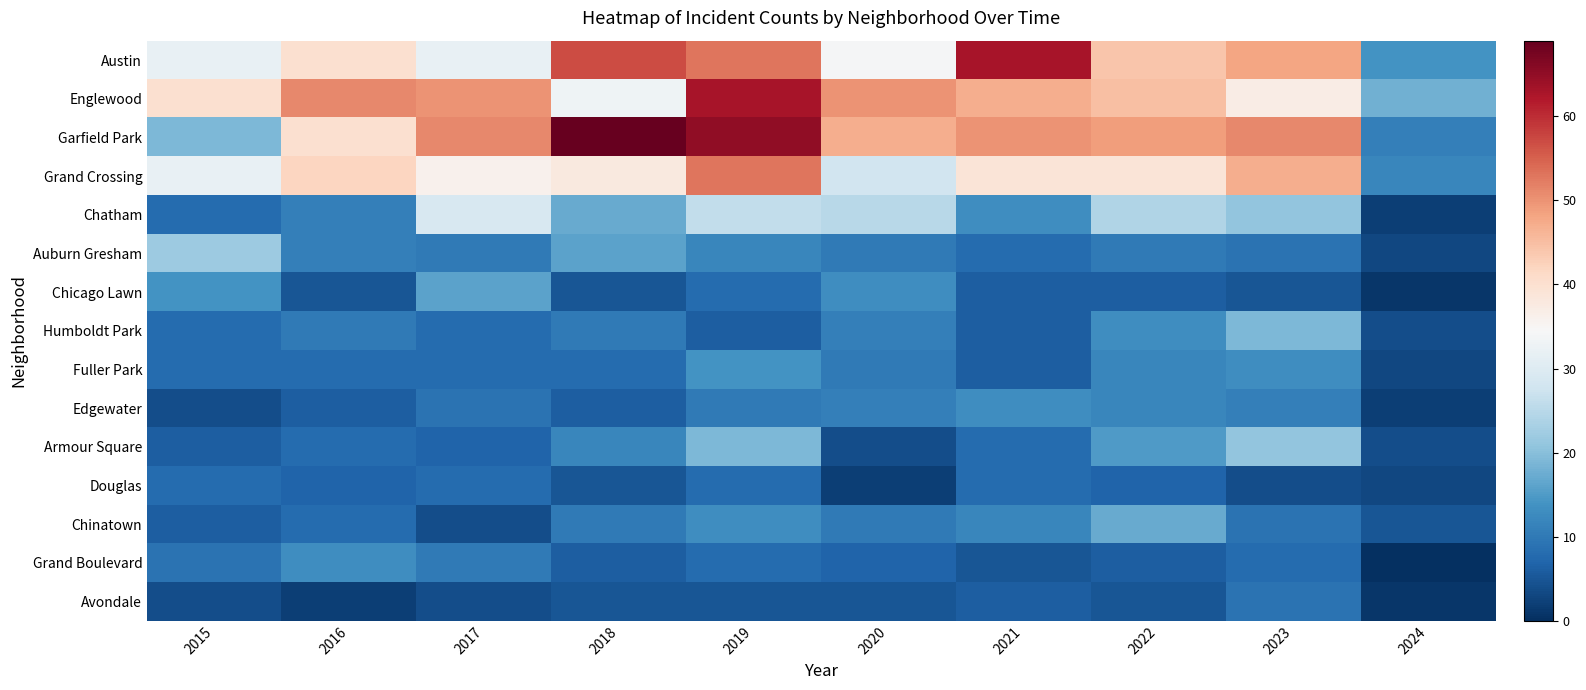

What is the spread (max minus min) of values at 2021?

58